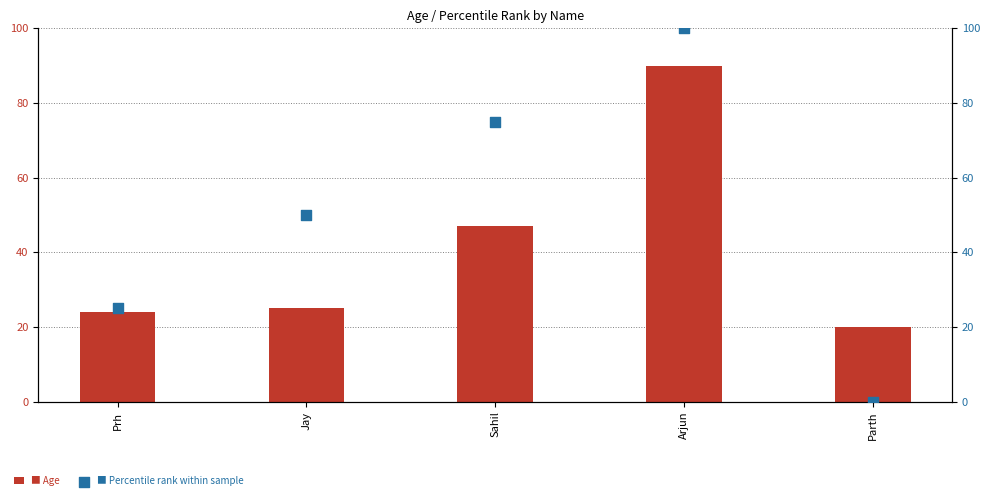

Which series has the largest total across all categories?

Percentile rank within sample